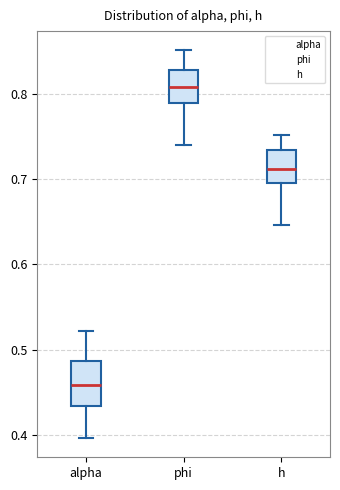

Which box has the highest median line?

phi